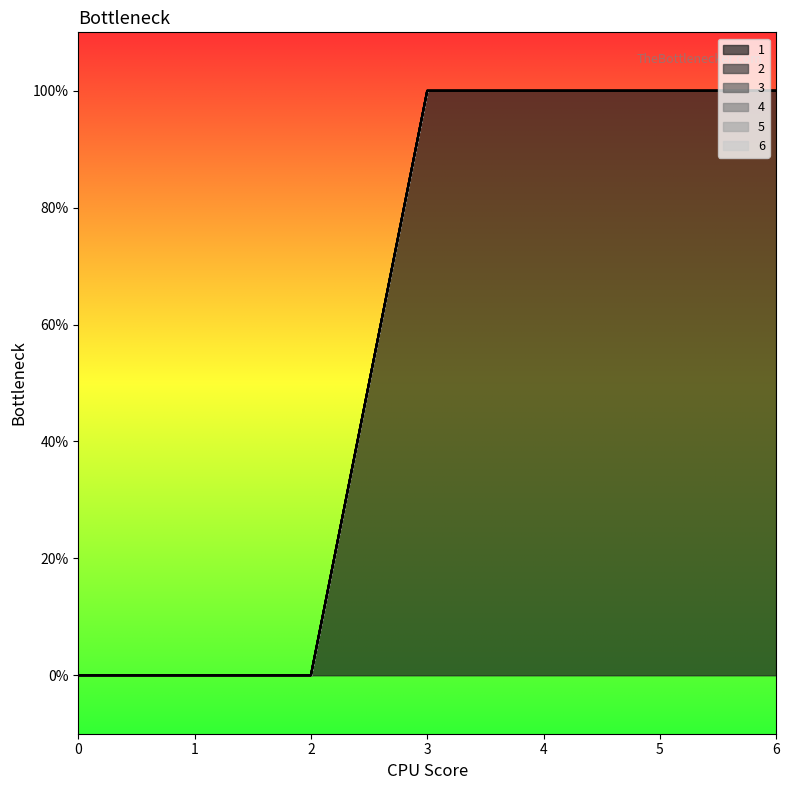

Which has a higher value, 6 or 4?

6